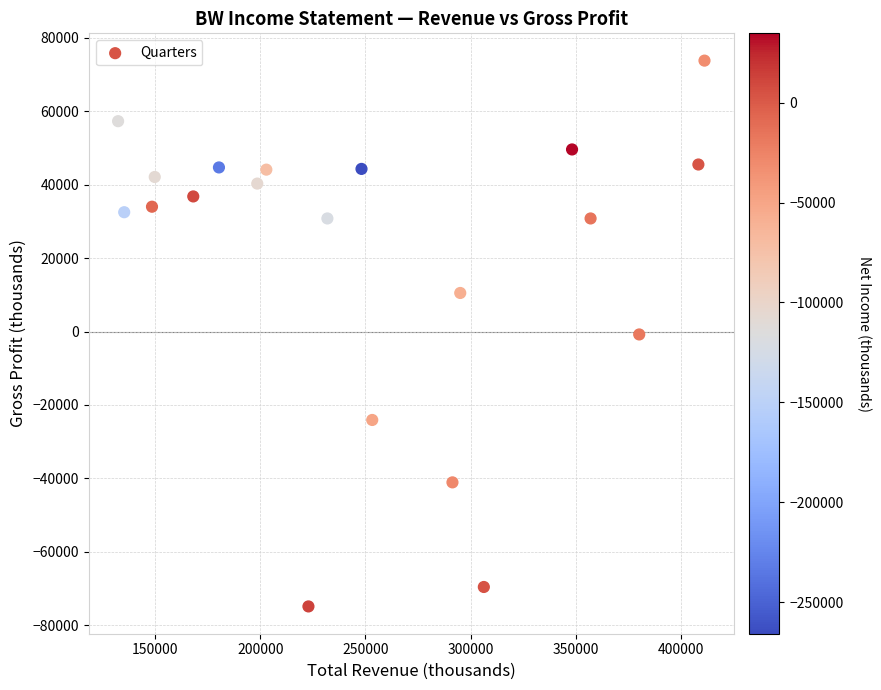

What is the range of X values (max minus min)?

278500